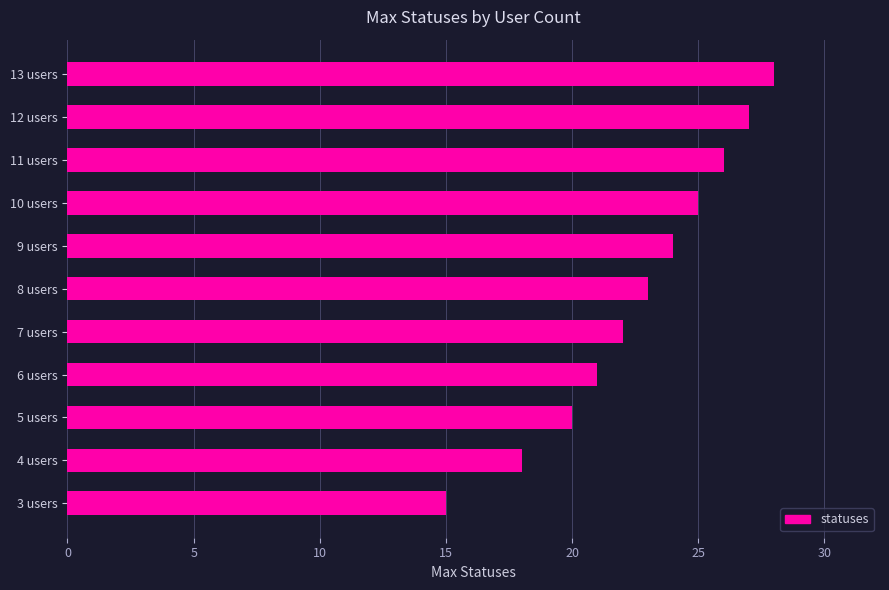

What is the difference between the second highest and minimum values?

12